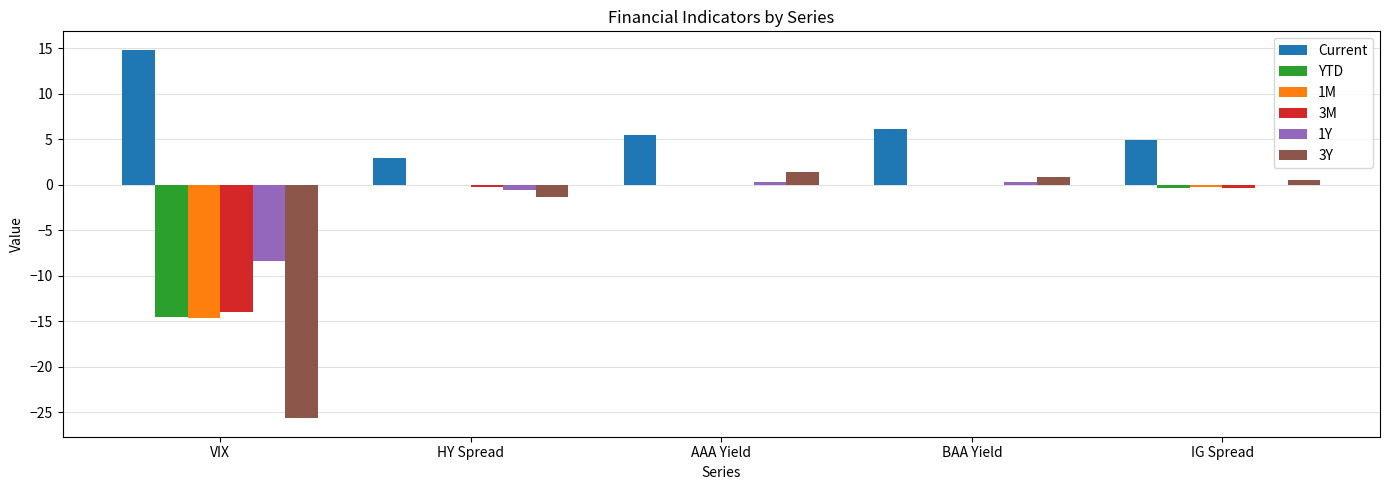

What is the approximate value of Current at AAA Yield?

5.5